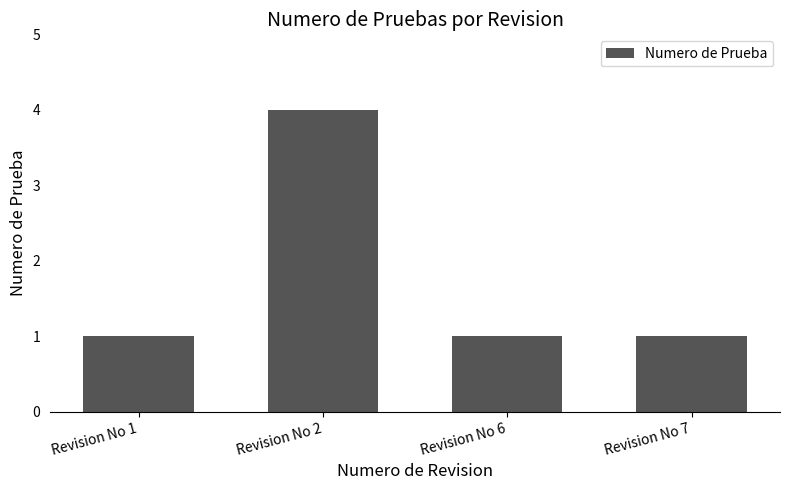

What is the sum of the values at Revision No 6 and Revision No 1?

2